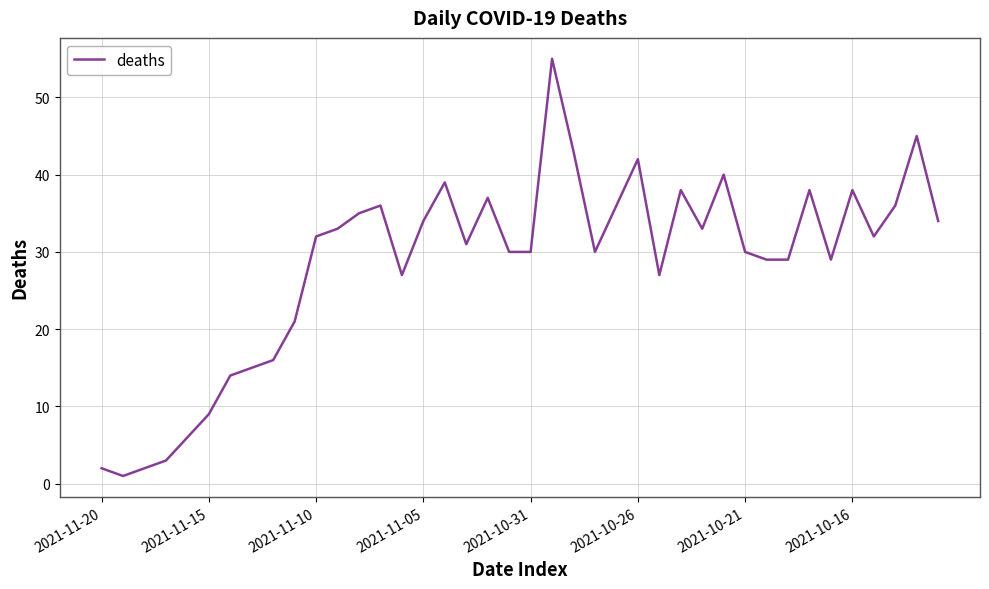

Is it true that the value at 2021-11-05 is 14?

False